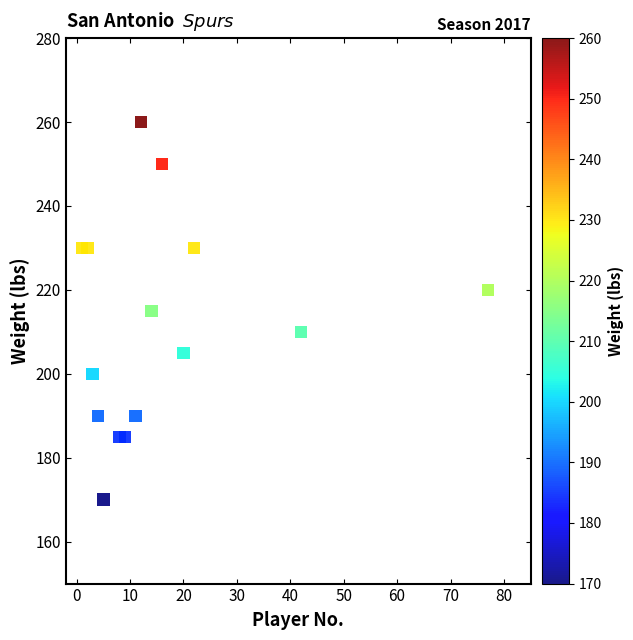

What is the range of Y values (max minus min)?

90